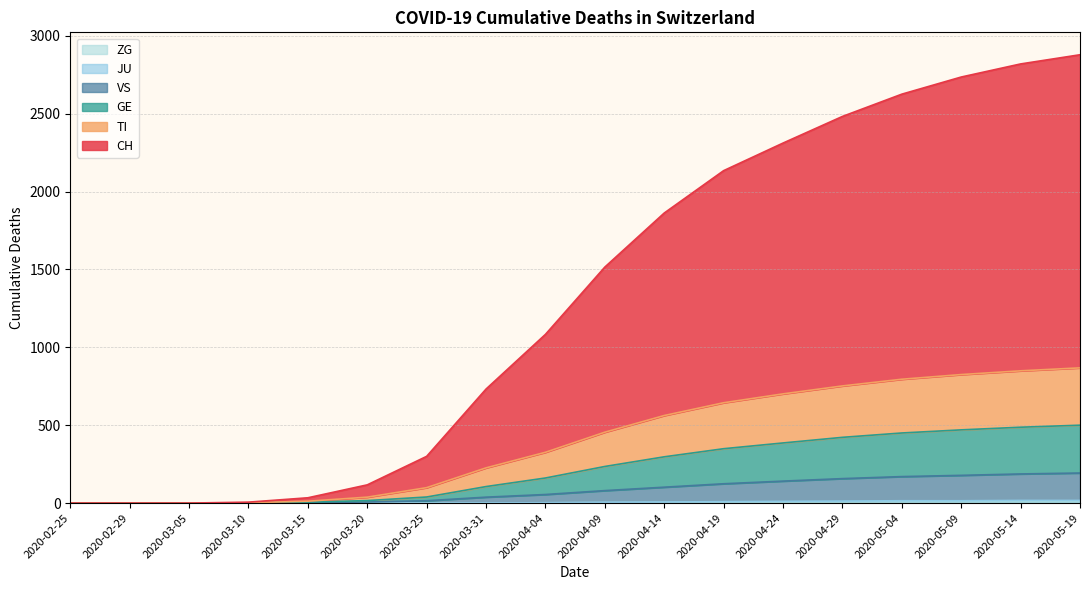

True or false: GE and JU cross at least once.

False